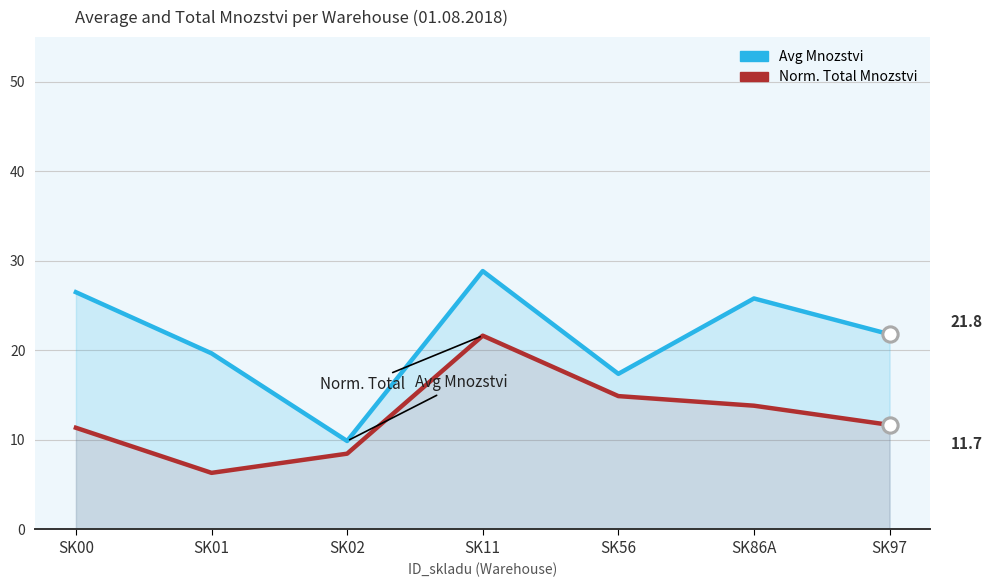

What are all the series names shown in the legend?

Avg Mnozstvi, Norm. Total Mnozstvi